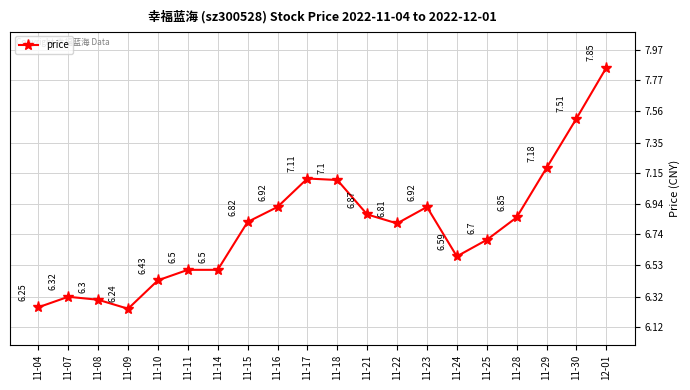

Is it true that the value at 11-09 is 1.7?

False